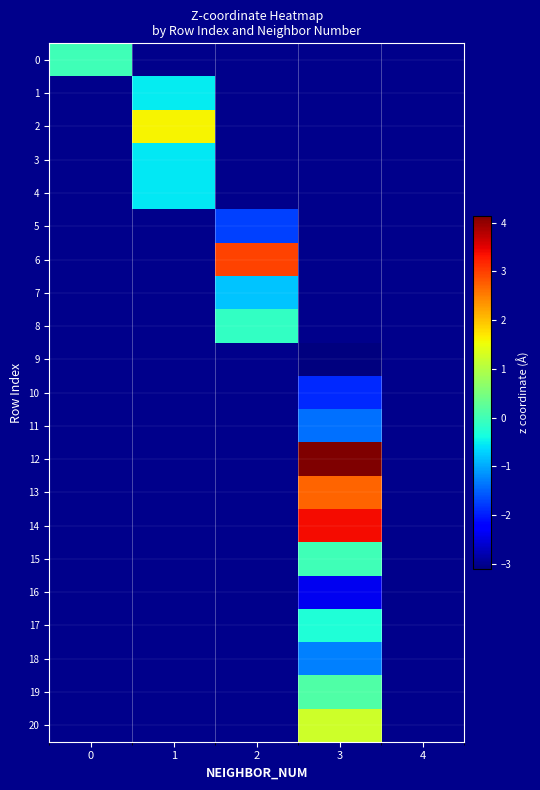

How many values in 10 are below zero?

1